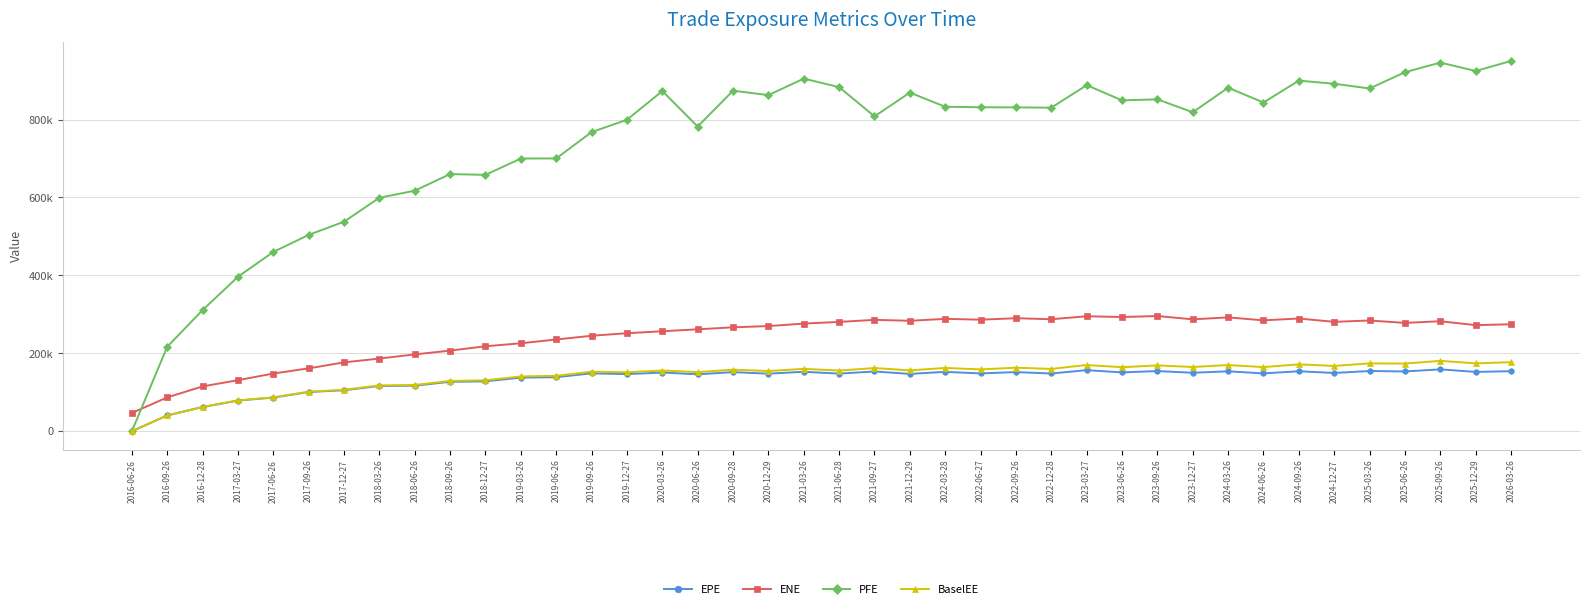

Reading right to left, what are all the values shown in this chart?

EPE: 154134.0	152324.0	158827.0	153468.0	154646.0	149602.0	154037.0	148467.0	153869.0	150095.0	154513.0	151043.0	156871.0	148242.0	151868.0	148400.0	152489.0	147189.0	153477.0	147965.0	152674.0	147876.0	151730.0	146208.0	150692.0	146695.0	148593.0	138806.0	137606.0	128129.0	126891.0	117015.0	116120.0	105290.0	100638.0	86453.0	78761.8	62193.0	40593.3	0.0
ENE: 274599.0	272353.0	282375.0	278103.0	284311.0	280840.0	289400.0	284685.0	292277.0	287249.0	295758.0	293177.0	295223.0	287482.0	290151.0	286395.0	288467.0	283562.0	285931.0	280657.0	276352.0	269969.0	266766.0	261649.0	256631.0	251644.0	245102.0	235512.0	225834.0	218122.0	206988.0	197235.0	186625.0	176850.0	161431.0	148151.0	131065.0	115124.0	86860.1	46929.1
PFE: 950467.0	924674.0	946304.0	921485.0	879864.0	891935.0	899966.0	843781.0	881746.0	818790.0	851894.0	849373.0	888253.0	830519.0	831323.0	831604.0	832911.0	869238.0	808230.0	883220.0	905136.0	862783.0	874201.0	782103.0	873252.0	799502.0	767837.0	700212.0	700068.0	658036.0	660163.0	617463.0	599413.0	537916.0	503960.0	460225.0	396538.0	310941.0	216893.0	0.0
BaselEE: 177236.0	174274.0	180728.0	173704.0	174155.0	167652.0	171750.0	164705.0	169885.0	164946.0	168991.0	164411.0	170018.0	159987.0	163177.0	158764.0	162489.0	156231.0	162242.0	155794.0	160164.0	154605.0	158066.0	151758.0	155929.0	151335.0	152819.0	142314.0	140729.0	130717.0	129128.0	118779.0	117615.0	106423.0	101501.0	87028.4	79144.9	62392.0	40657.9	0.0